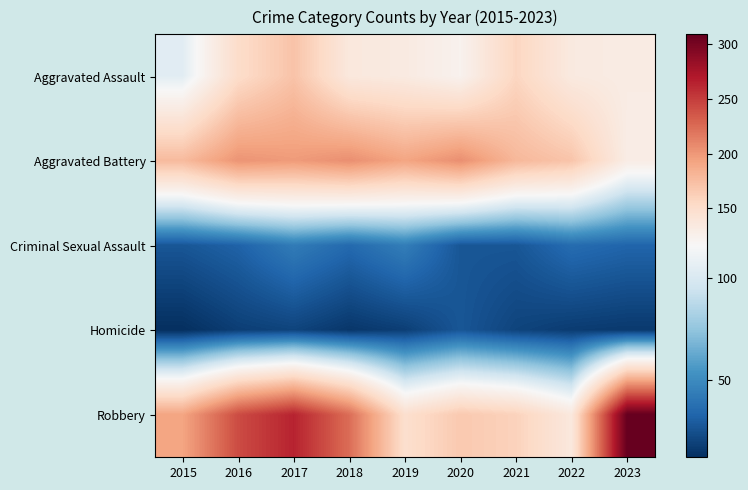

Between 2016 and 2020, which is larger?

2016